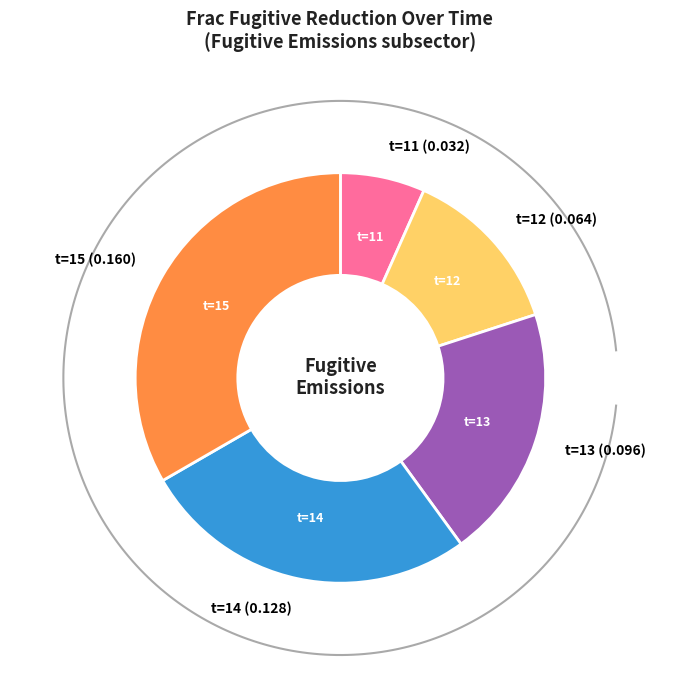

True or false: 9 accounts for 10% of the total.

False